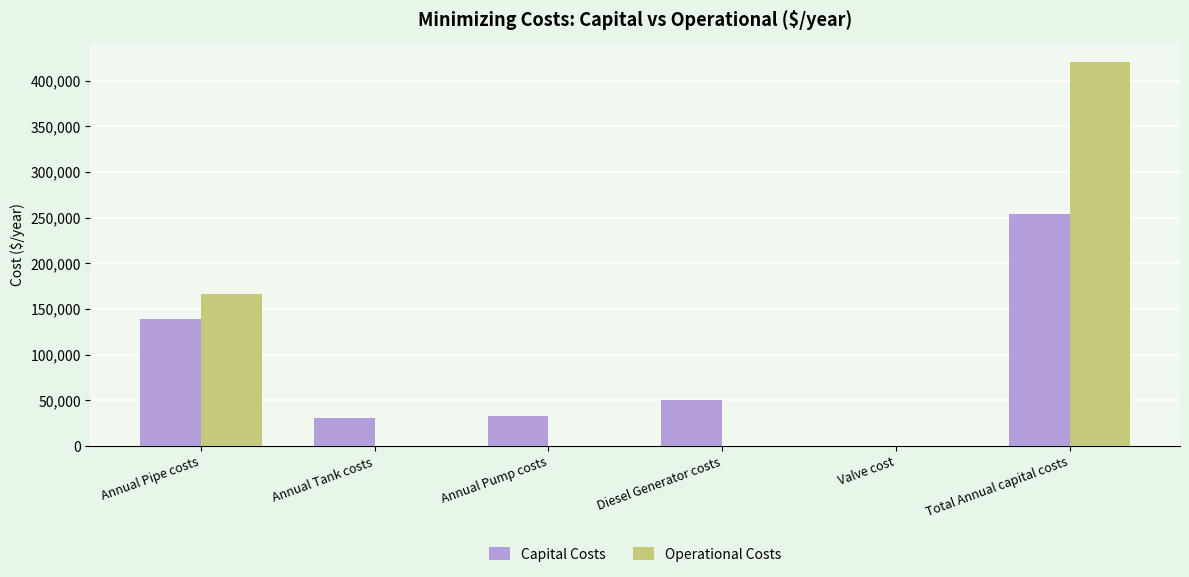

Where is Operational Costs nearest to the value 210268?

Annual Pipe costs